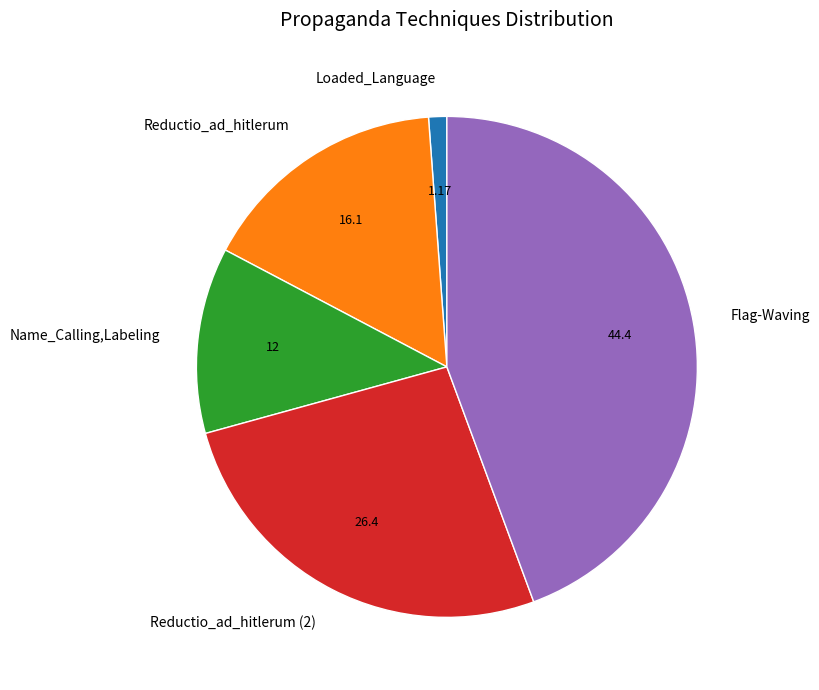

What is the ratio of the value at Reductio_ad_hitlerum to the value at Name_Calling,Labeling?

1.3